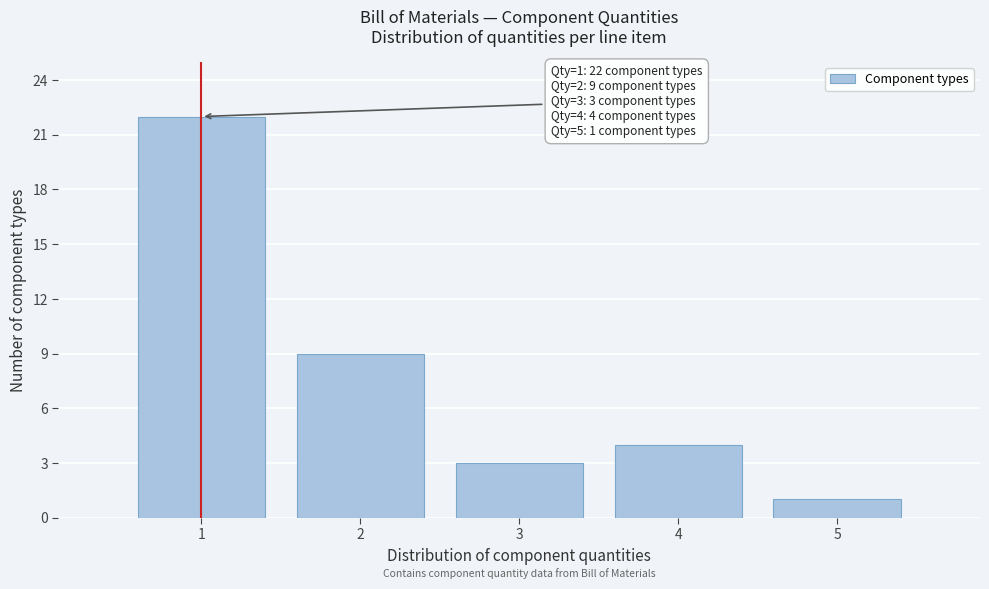

Over which range of the x-axis is the bar tallest?

0.5 to 1.5